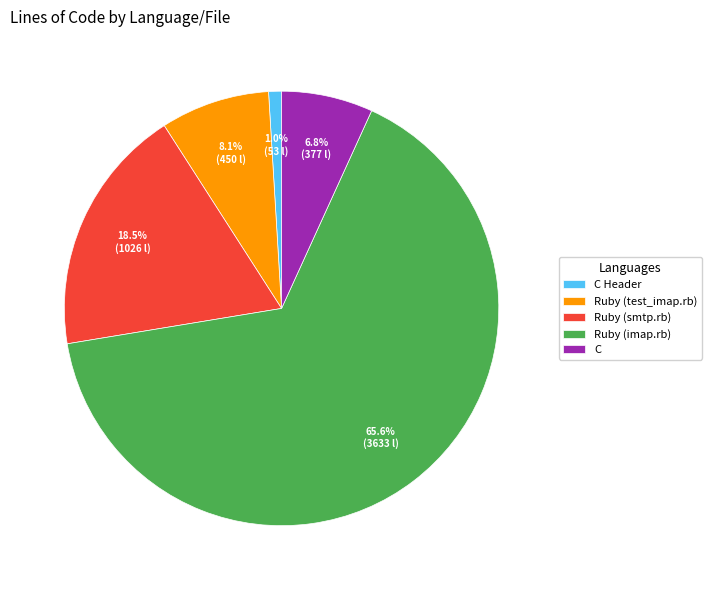

What percentage do C and Ruby (imap.rb) together represent?

72.4%